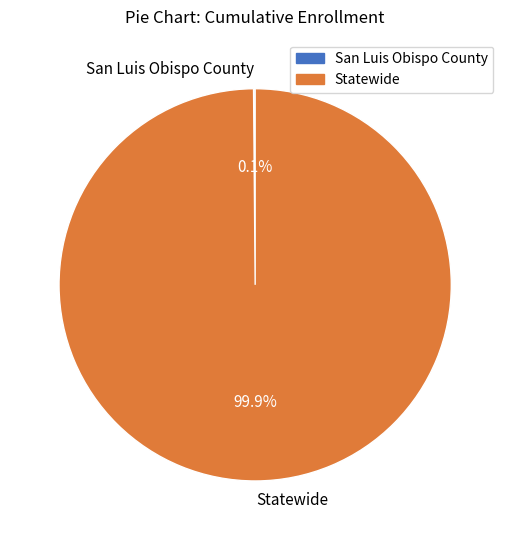

What is the largest slice in the pie chart?

Statewide